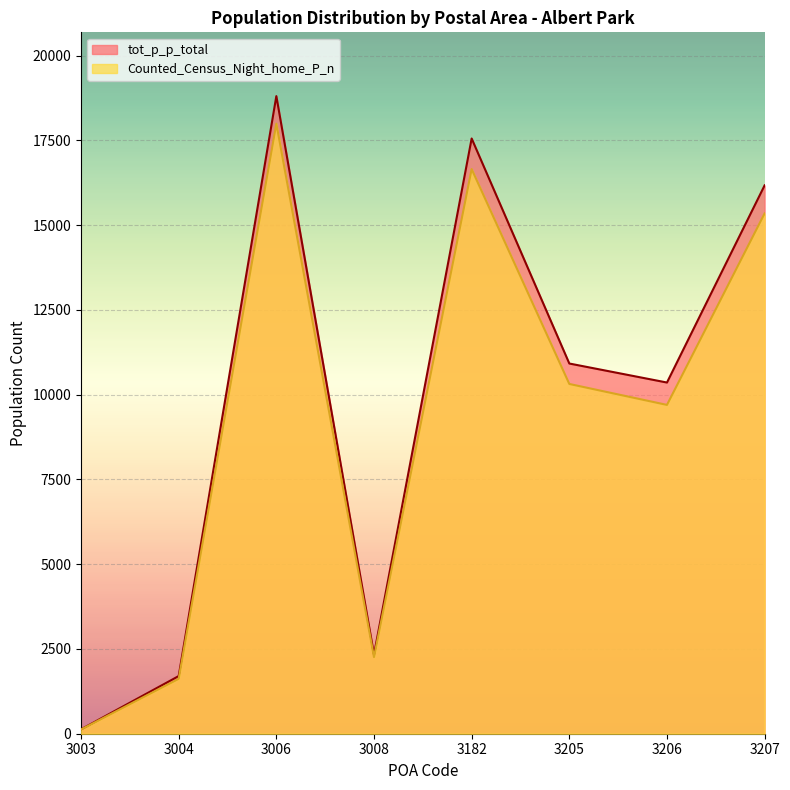

True or false: Counted_Census_Night_home_P_n and tot_p_p_total cross at least once.

False